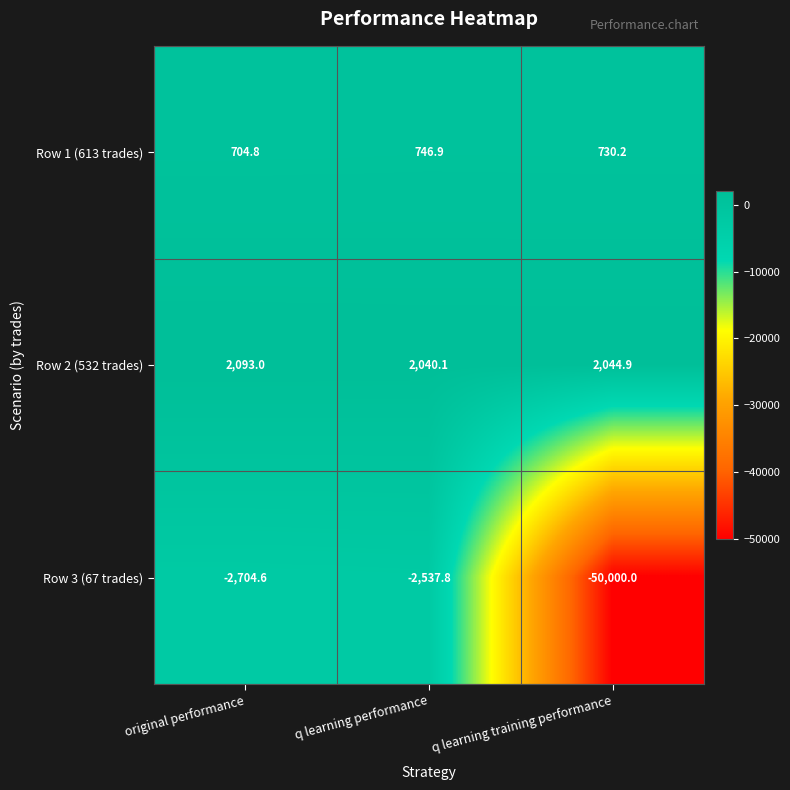

Is it true that Row 1 (613 trades) equals 1228.3 at q learning training performance?

False